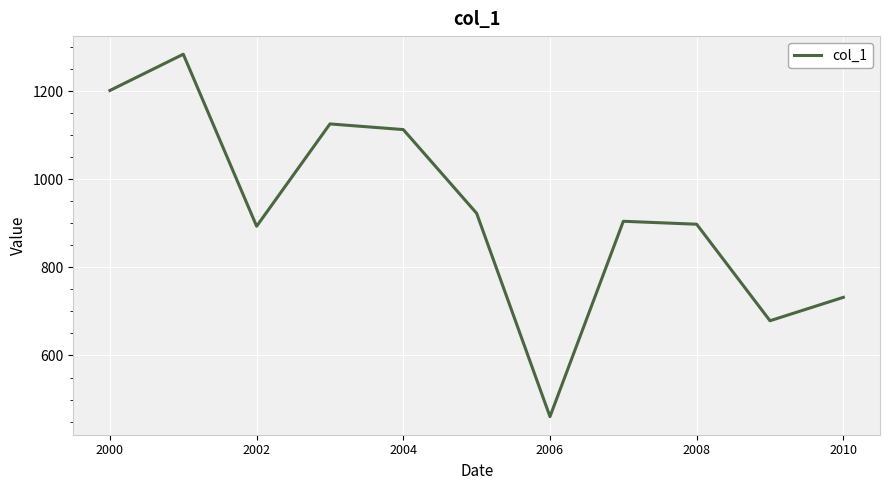

What is the greatest value displayed?

1284.0